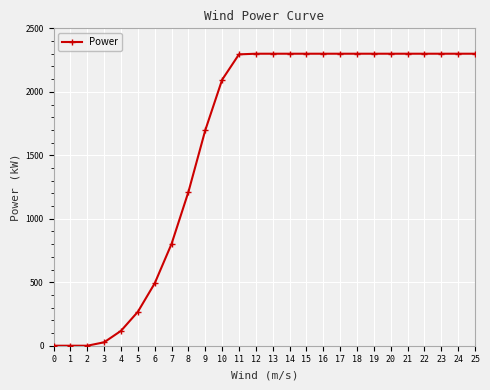

Is this an area chart (filled region under the line)?

No